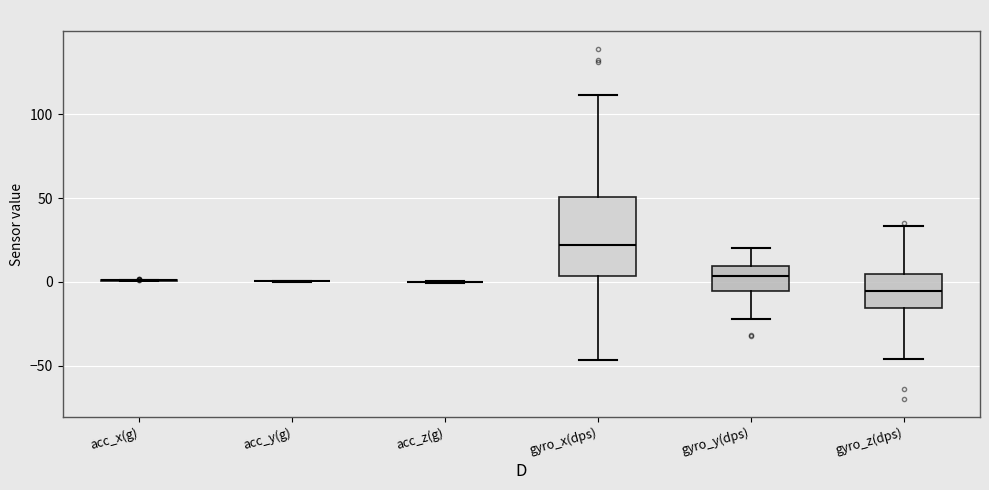

Comparing the boxes themselves (not the whiskers), which one is the tallest?

gyro_x(dps)